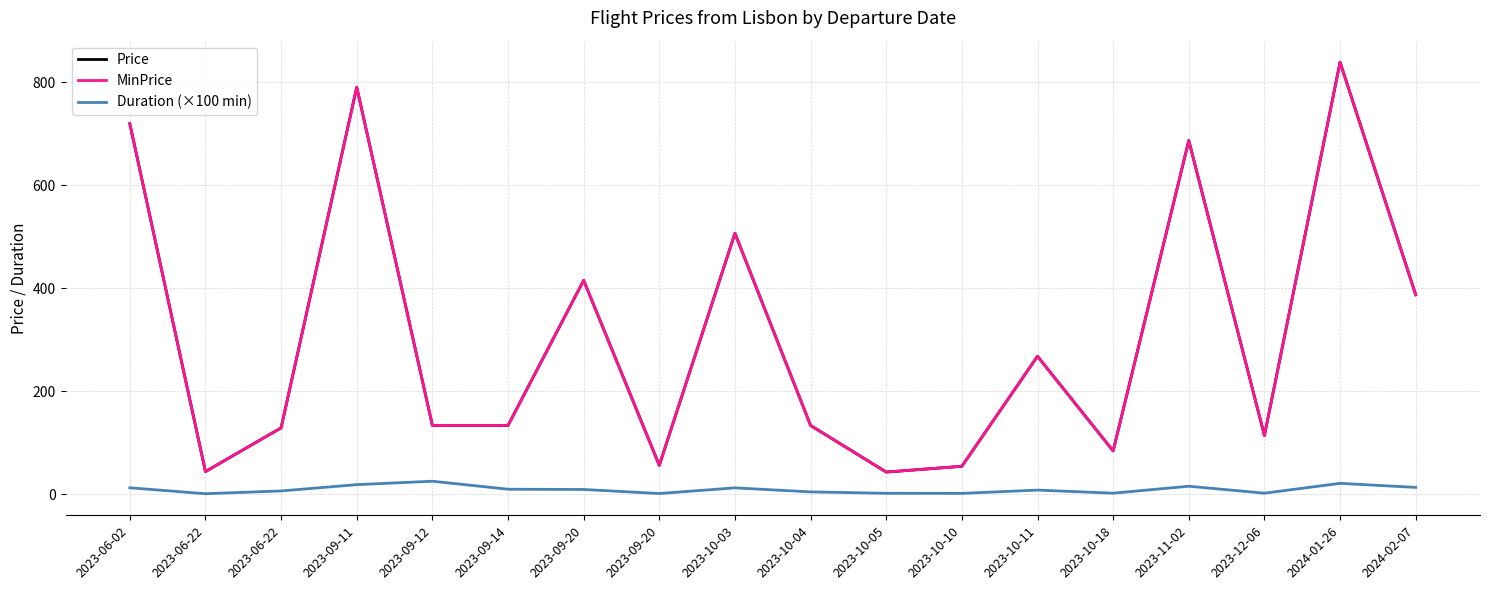

What is the sum of the Duration (×100 min) values at 2023-11-02 and 2023-09-11?

33.9